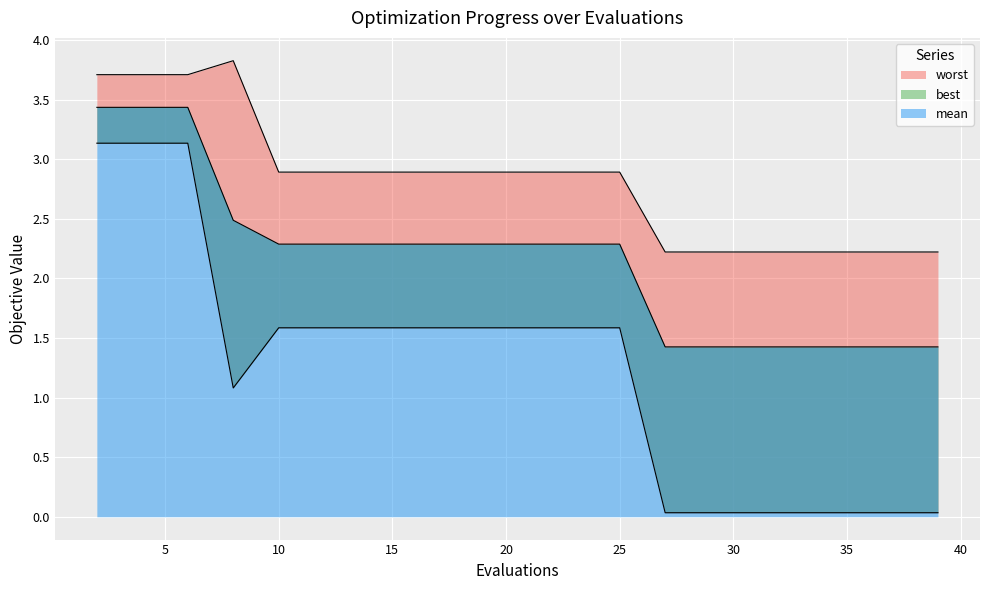

Rank the series by their average value, from lowest to highest.

best, mean, worst